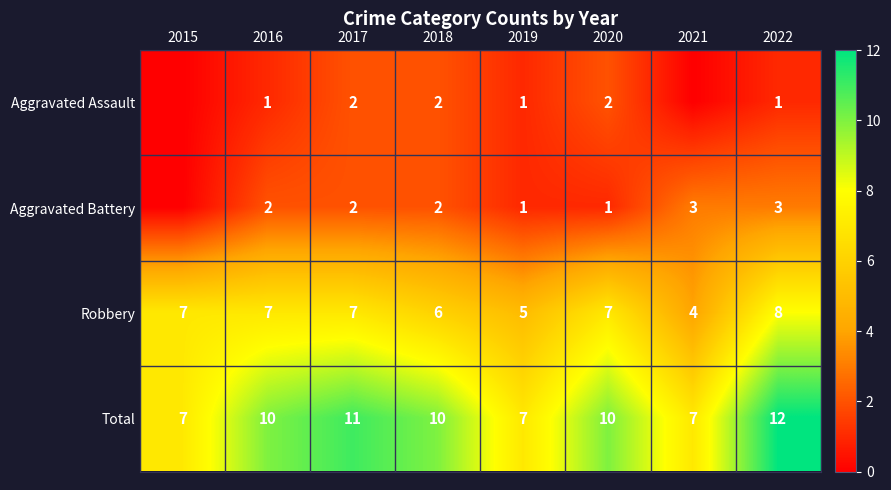

What is the sum of the Robbery values at 2015 and 2022?

15